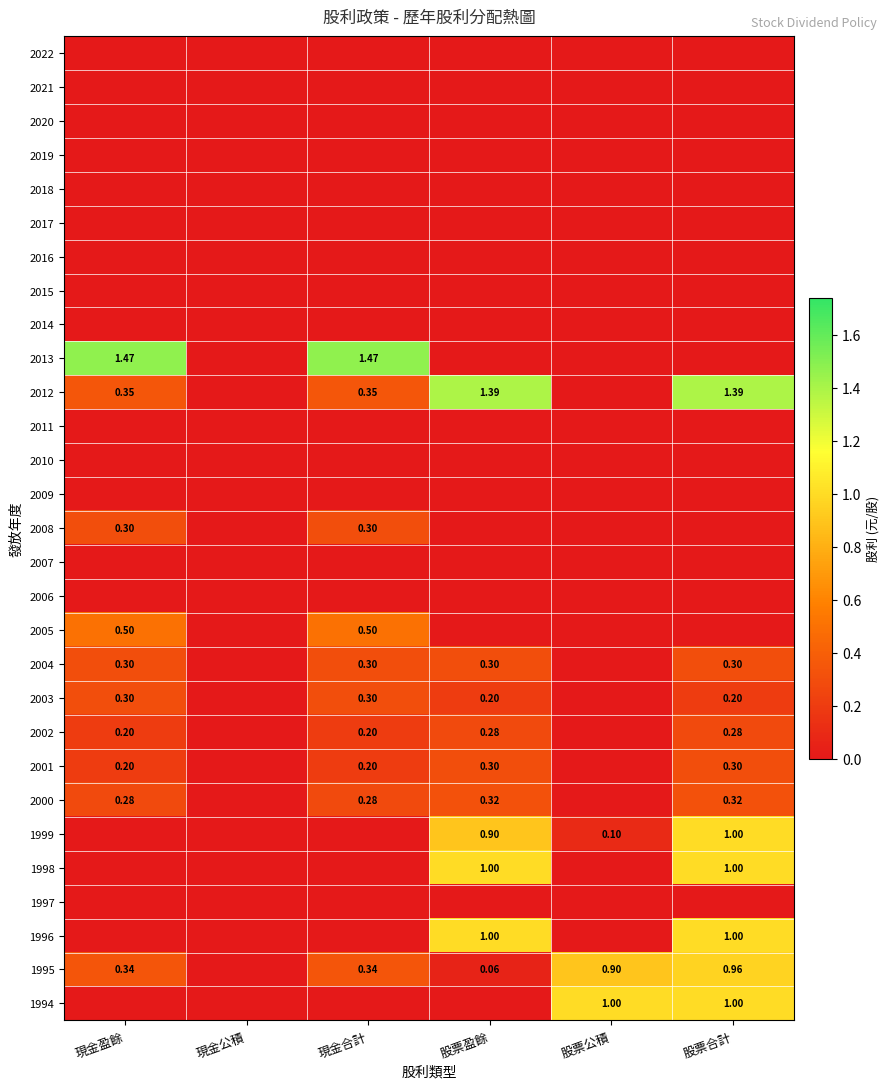

Is the value of 2012 at 現金合計 greater than the value of 2003 at 股票盈餘?

Yes